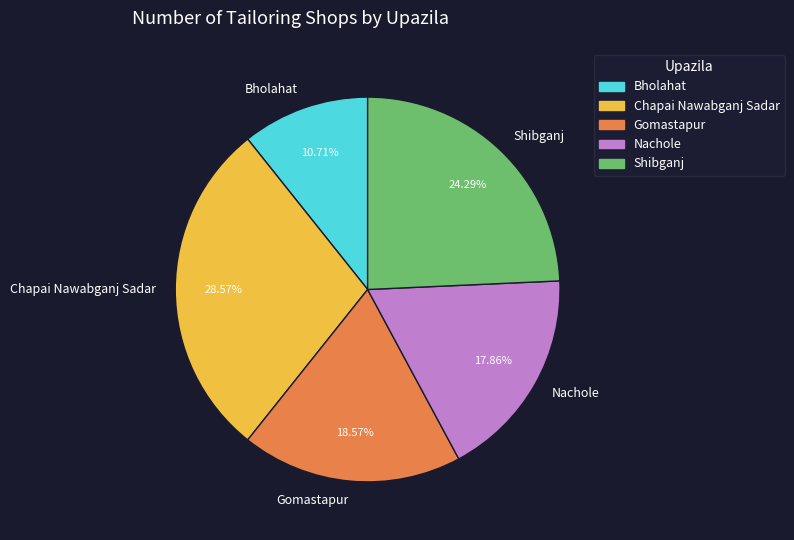

Combined, do Shibganj and Nachole account for over 50%?

No